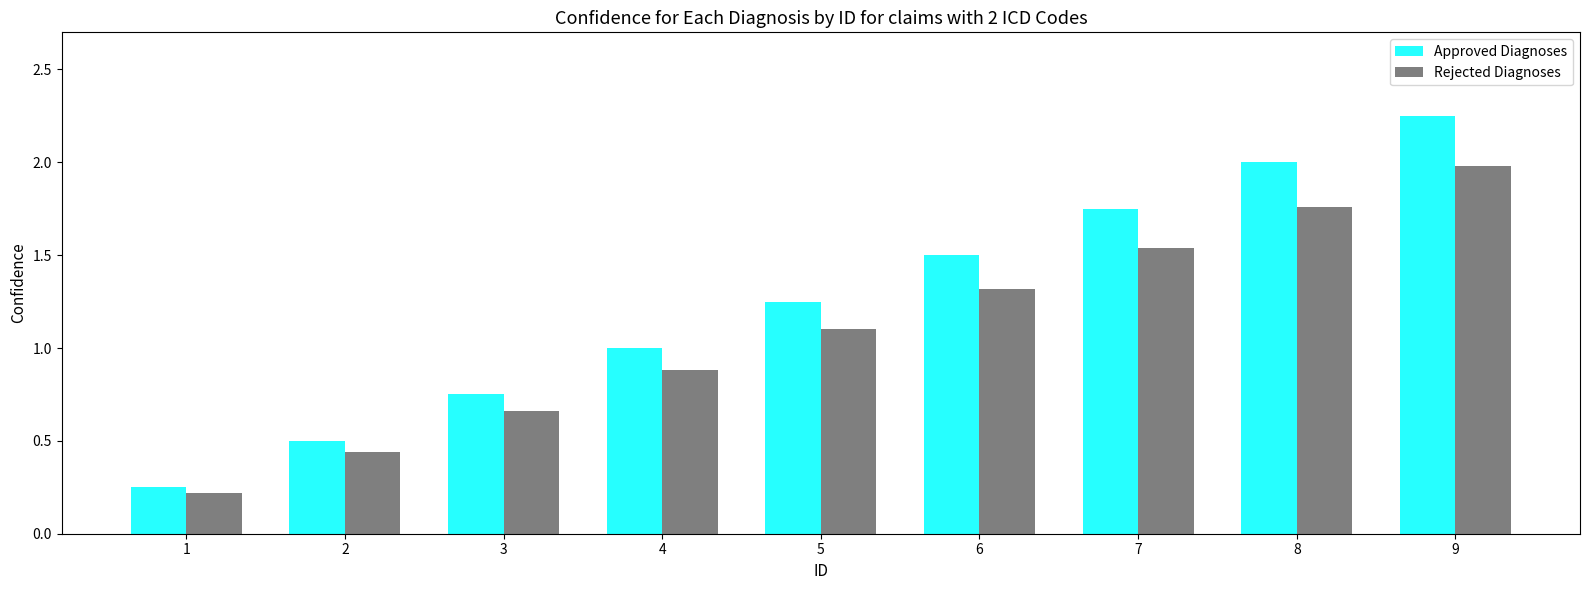

Rank the categories by Rejected Diagnoses value from highest to lowest.

9, 8, 7, 6, 5, 4, 3, 2, 1